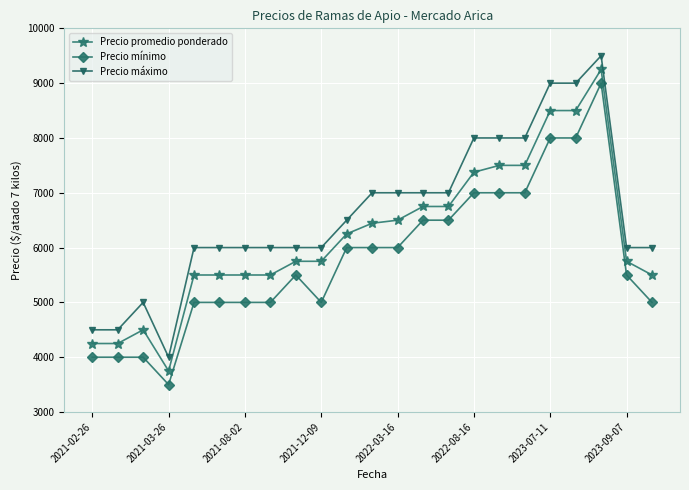

Which series has the largest total across all categories?

Precio máximo